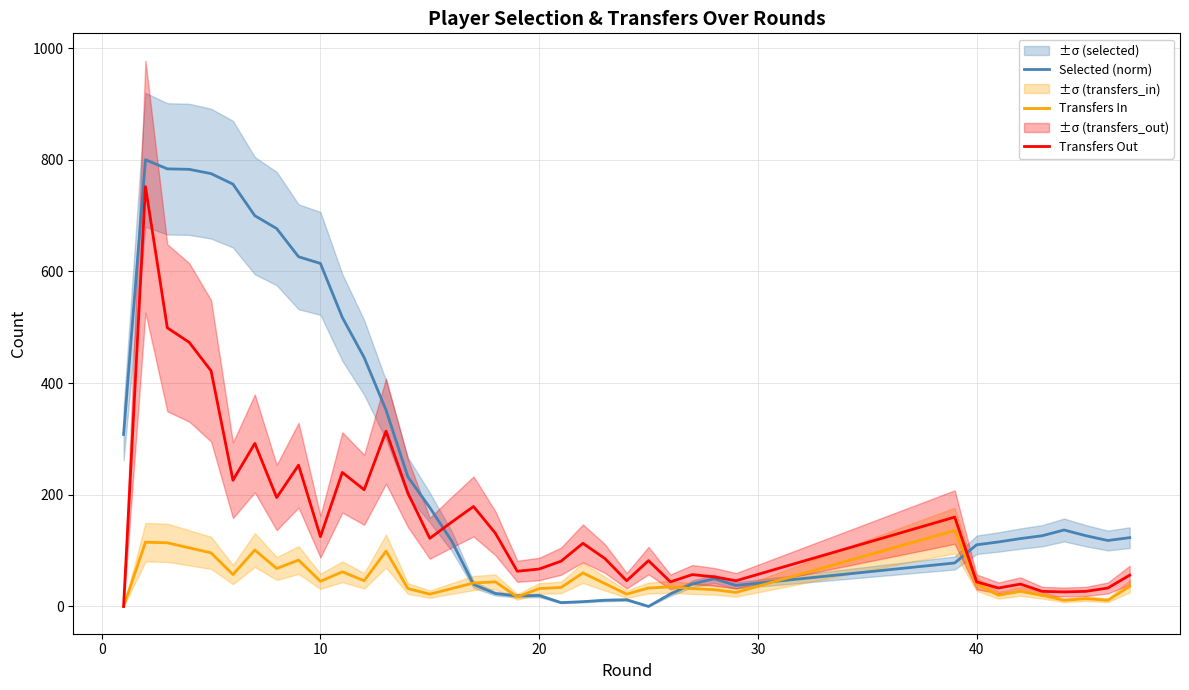

How many lines are shown in the chart?

3